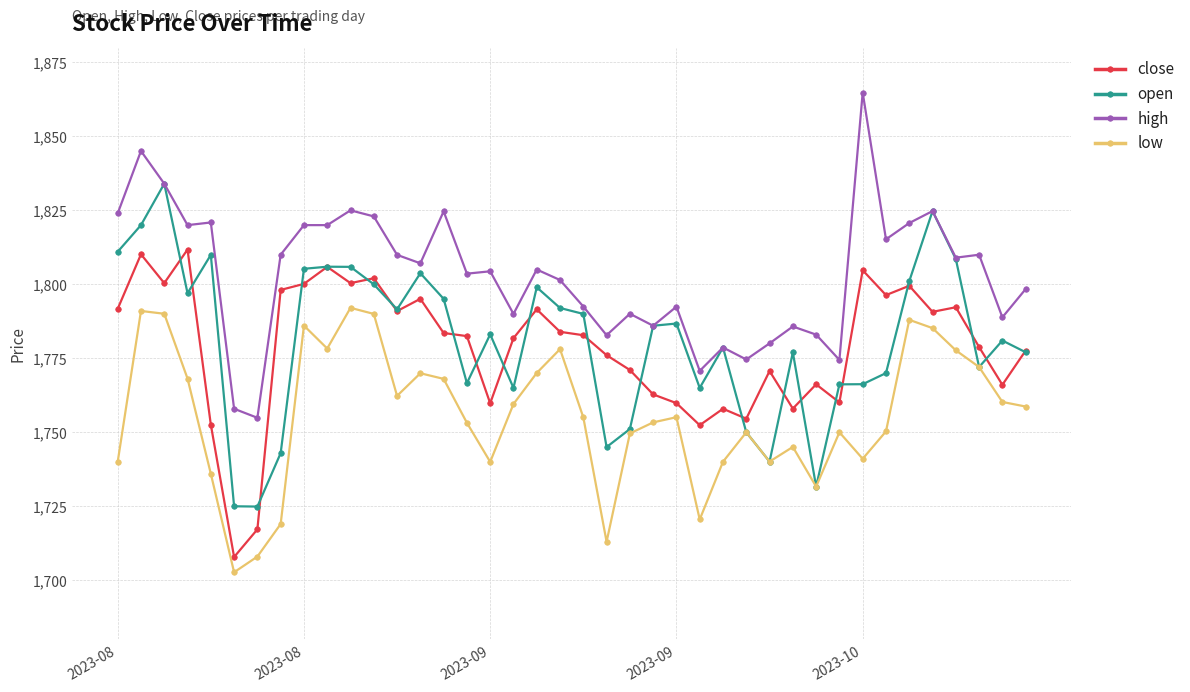

What is the value of the high point at the 6th from the left?

1758.0